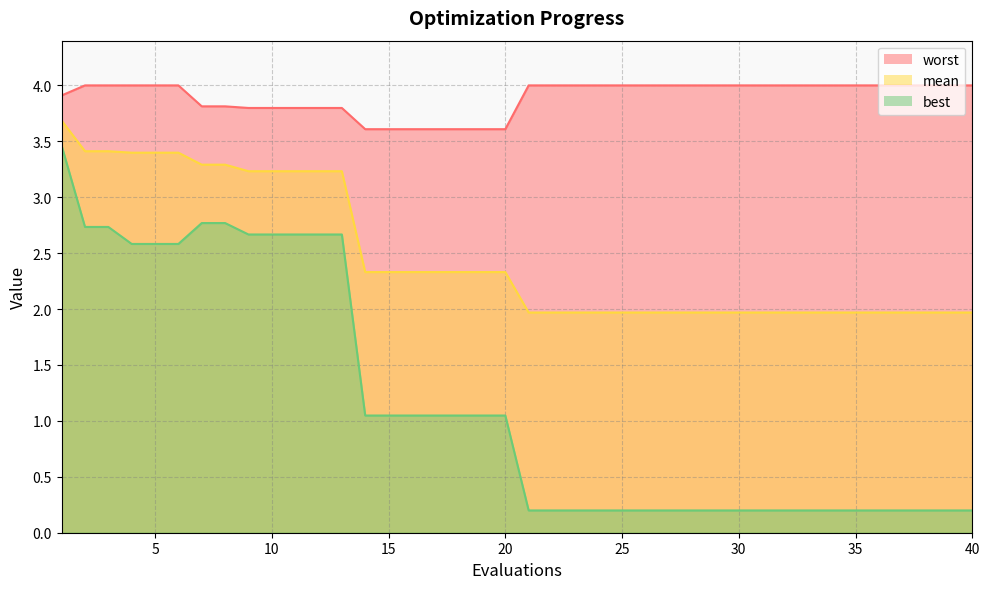

How many data points in best are above 1?

20